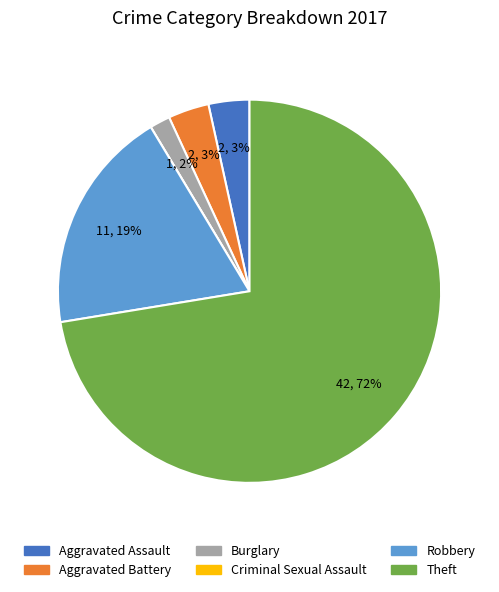

What percentage is the Burglary slice, to the nearest percent?

2%